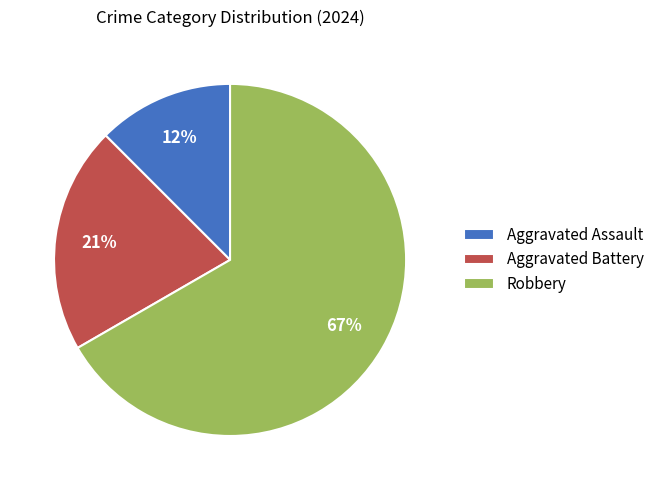

True or false: Aggravated Battery accounts for 31% of the total.

False